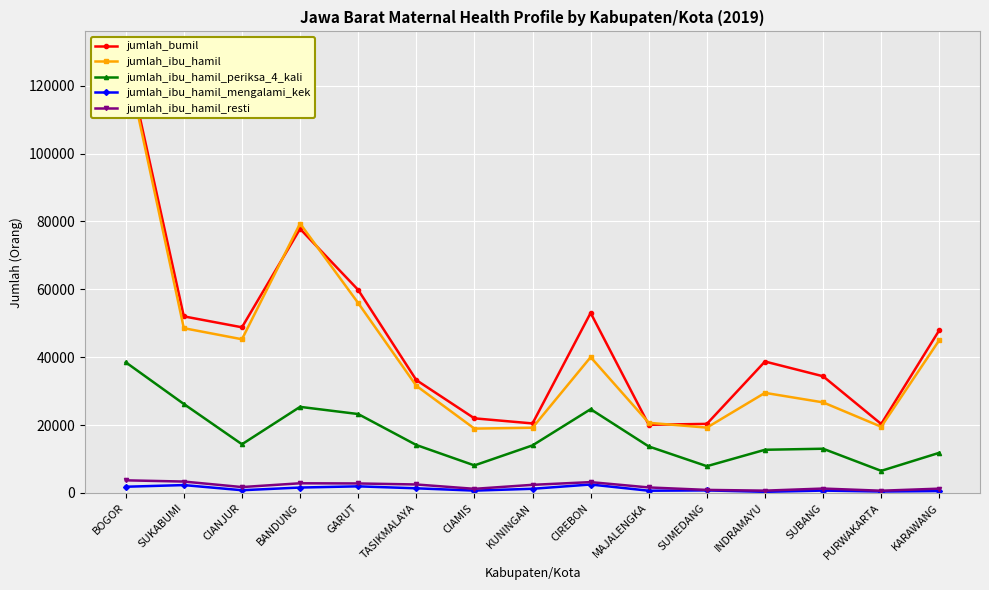

Reading left to right, list all the values displayed in this chart.

jumlah_bumil: 129559	52021	48801	77820	59821	33247	21964	20464	53043	20064	20332	38711	34364	20298	47962
jumlah_ibu_hamil: 128293	48541	45277	79389	55955	31560	18940	19196	39998	20647	19230	29476	26669	19483	45032
jumlah_ibu_hamil_periksa_4_kali: 38489	26195	14324	25349	23231	14109	8087	13994	24661	13679	7861	12700	13007	6485	11810
jumlah_ibu_hamil_mengalami_kek: 1802	2292	777	1566	1920	1341	664	1200	2462	632	723	297	671	383	530
jumlah_ibu_hamil_resti: 3693	3331	1708	2821	2772	2468	1187	2365	3164	1597	870	652	1269	631	1241